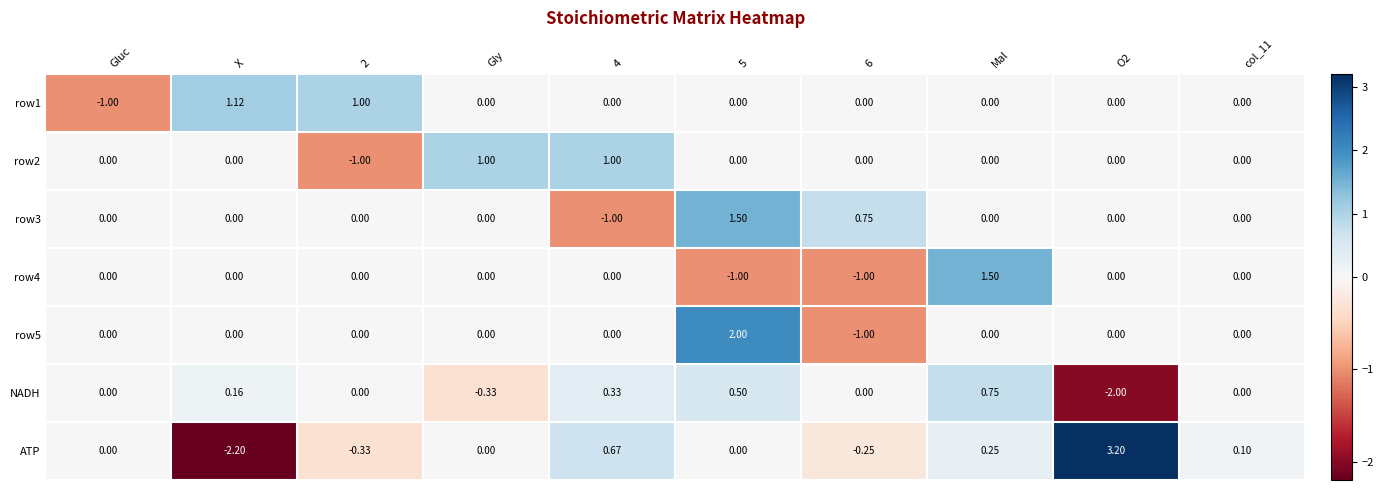

Which series has the largest total across all categories?

ATP